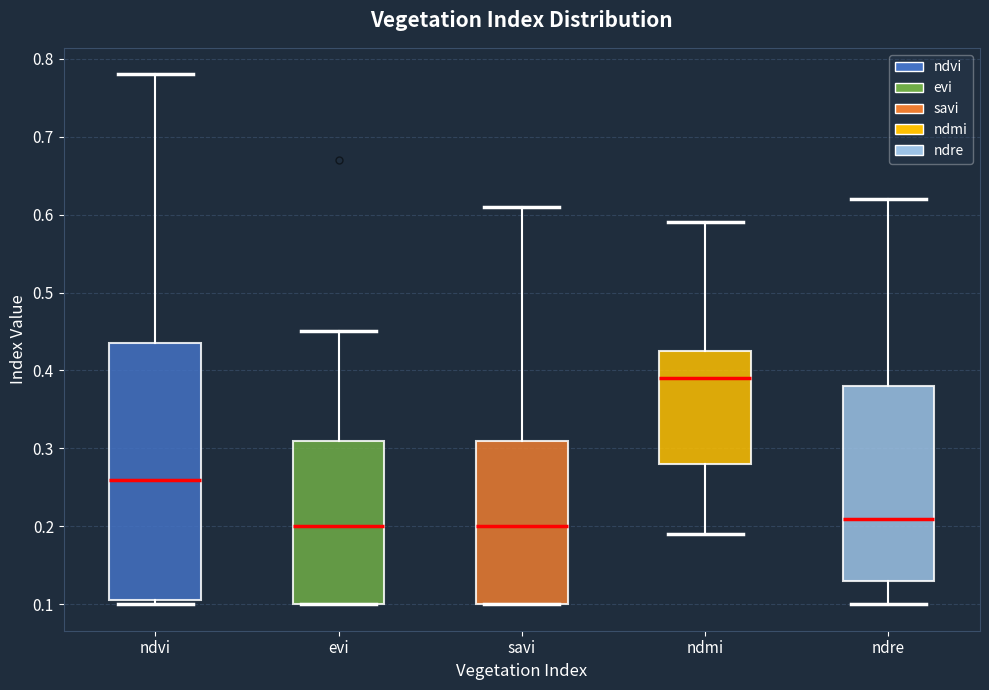

Which box is the tallest, from its lower edge to its upper edge?

ndvi